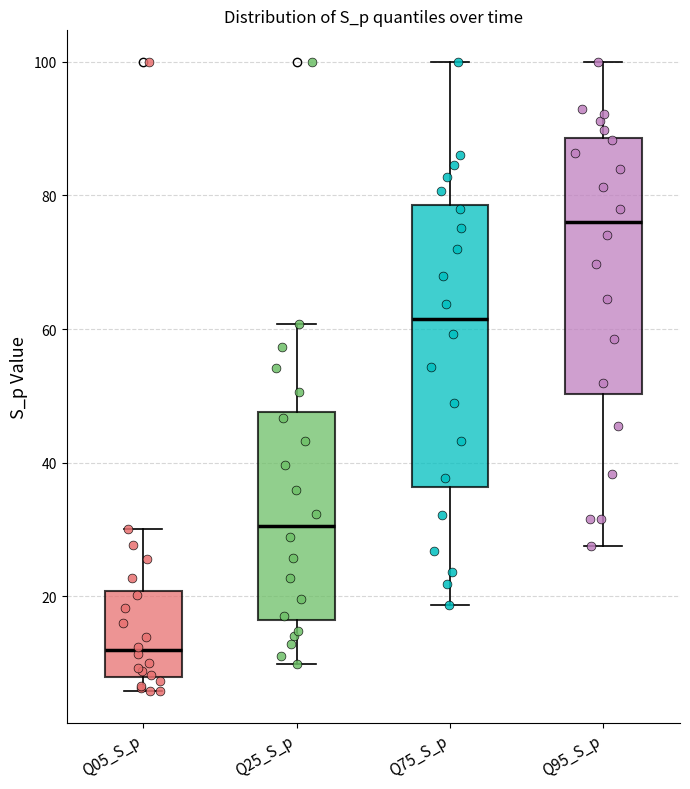

Reading left to right, read every box against the y-axis: the position of its median line, the range the box covers, and the ends of its whiskers. The values are not printed on the chart, so give them approximately, as read against the axis.

Q05_S_p: median 12, box 8 to 20, whiskers 6 to 30
Q25_S_p: median 30, box 16 to 48, whiskers 10 to 60
Q75_S_p: median 62, box 36 to 78, whiskers 18 to 100
Q95_S_p: median 76, box 50 to 88, whiskers 28 to 100